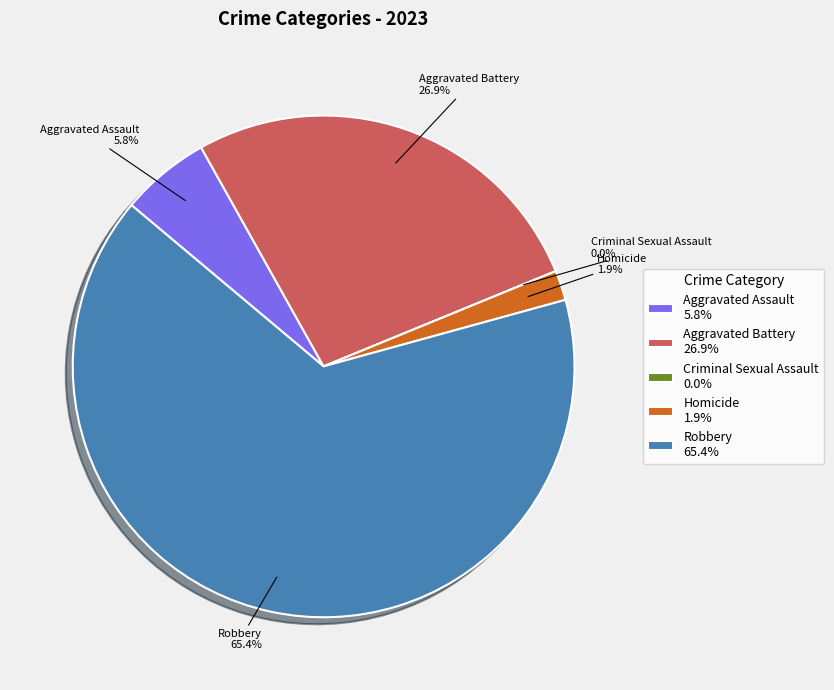

Which category has the smallest portion of the pie?

Criminal Sexual Assault